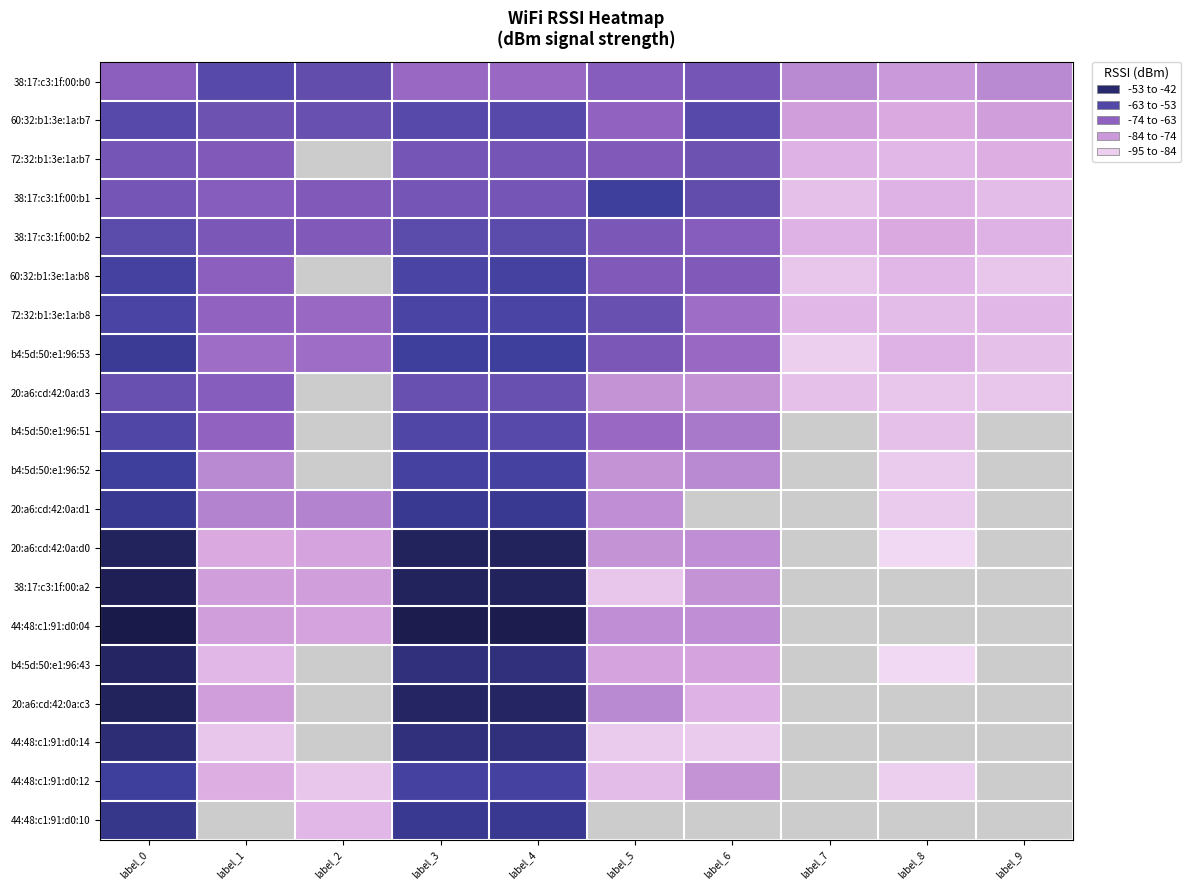

At which category is the sum across all series the highest?

label_0